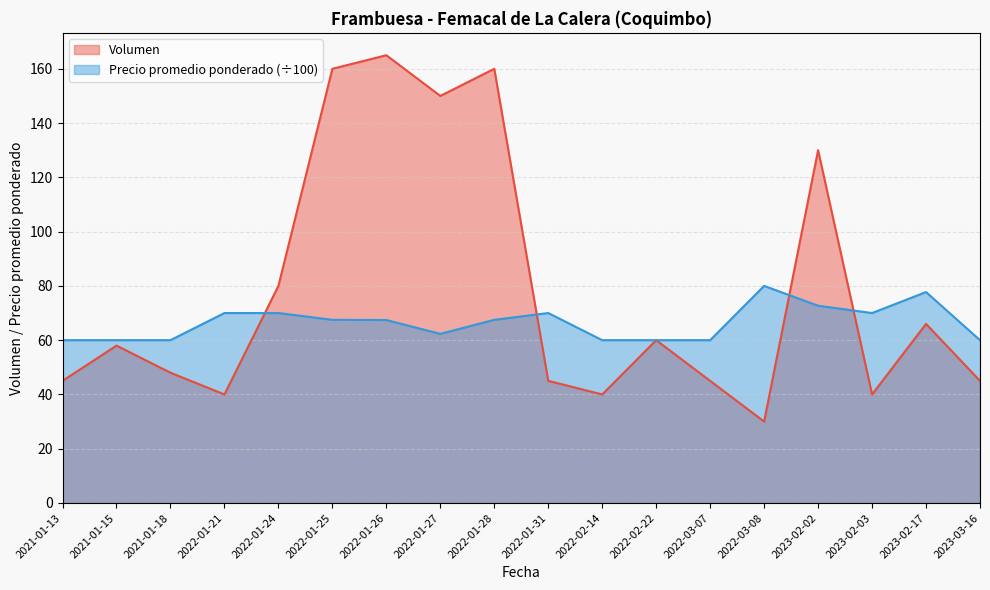

At which category does the chart reach its minimum across all series?

2022-03-08